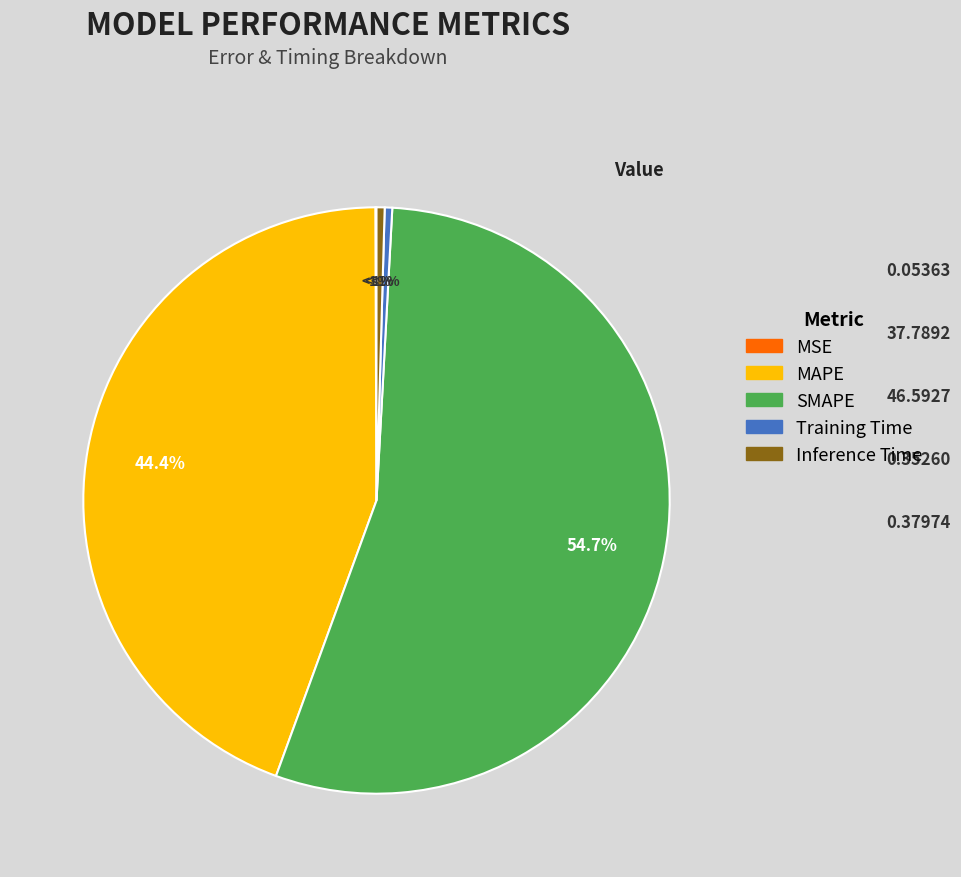

Do SMAPE and MAPE together represent more than half of the pie?

Yes